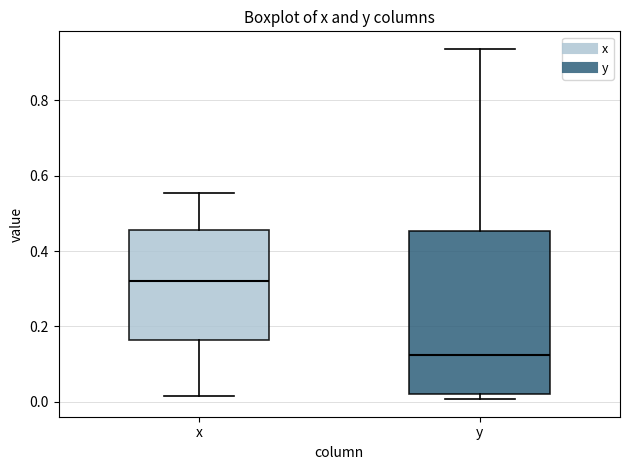

Where does the upper whisker of the box for y end on the y-axis? The values are not printed on the chart, so give them approximately, as read against the axis.

0.94